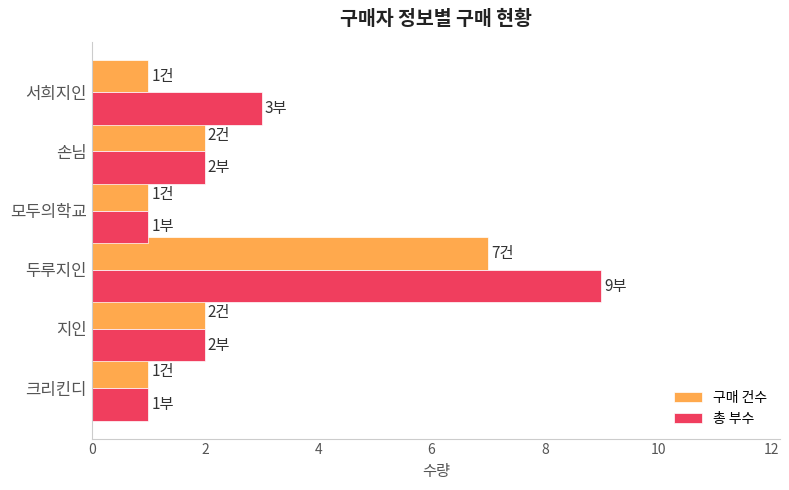

Which series has the widest spread of values?

총 부수